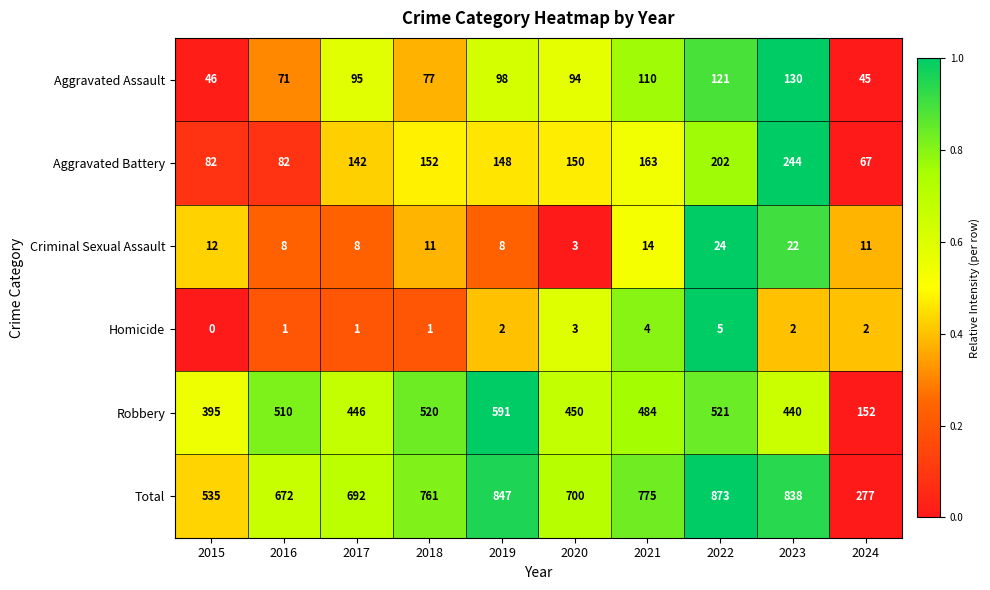

Is the value of Homicide at 2023 greater than the value of Robbery at 2018?

No